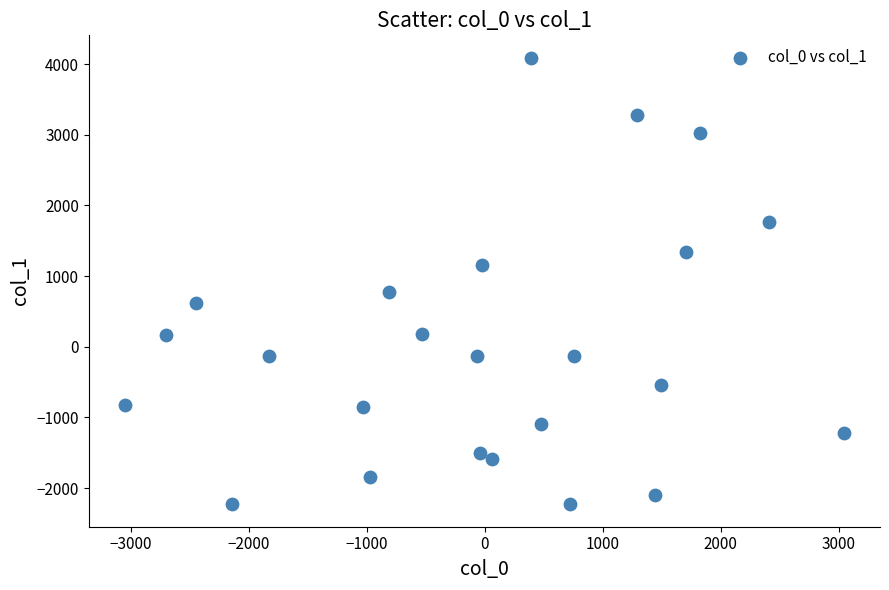

What is the range of X values (max minus min)?

6096.2